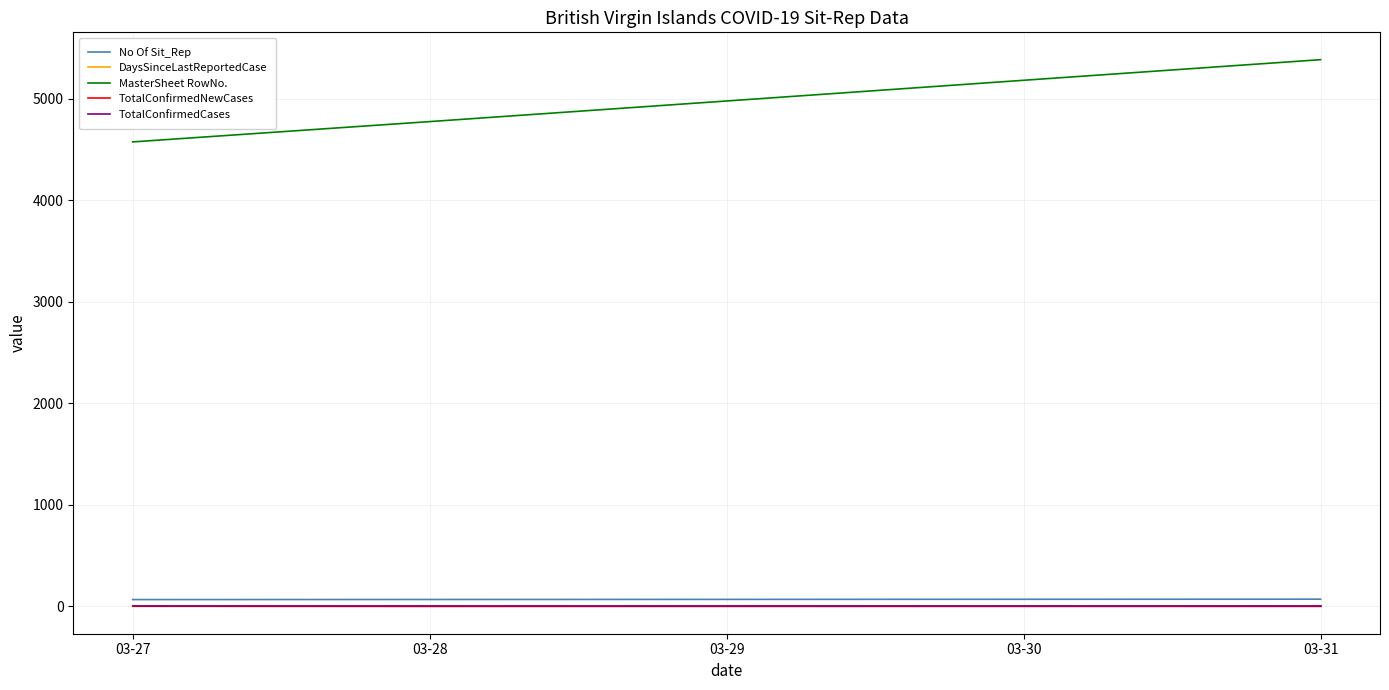

The value of DaysSinceLastReportedCase at 03-29 is 2. True or false?

True